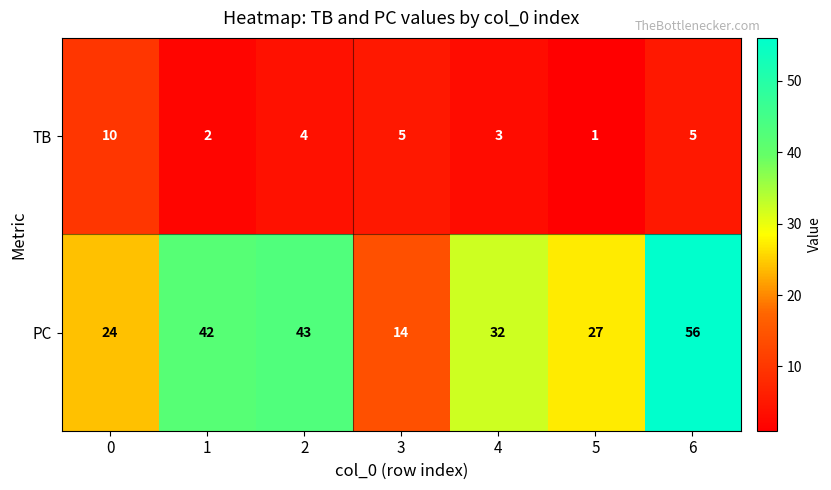

At 1, list the series in order from largest to smallest.

PC, TB